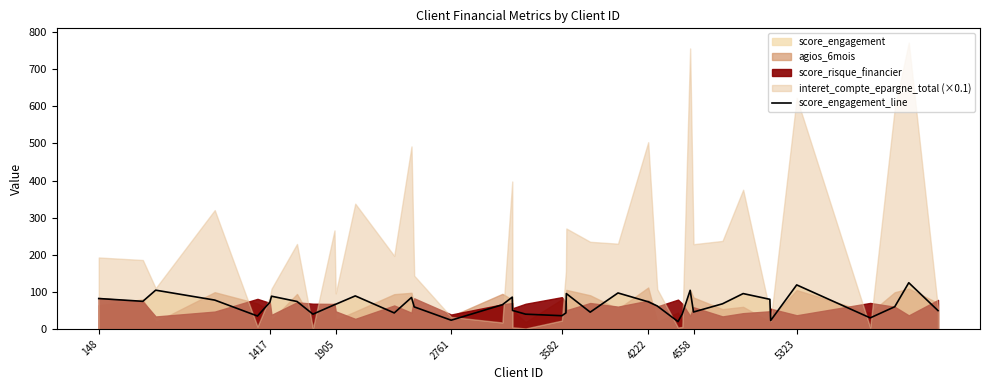

Does the chart display data point markers on the line(s)?

No